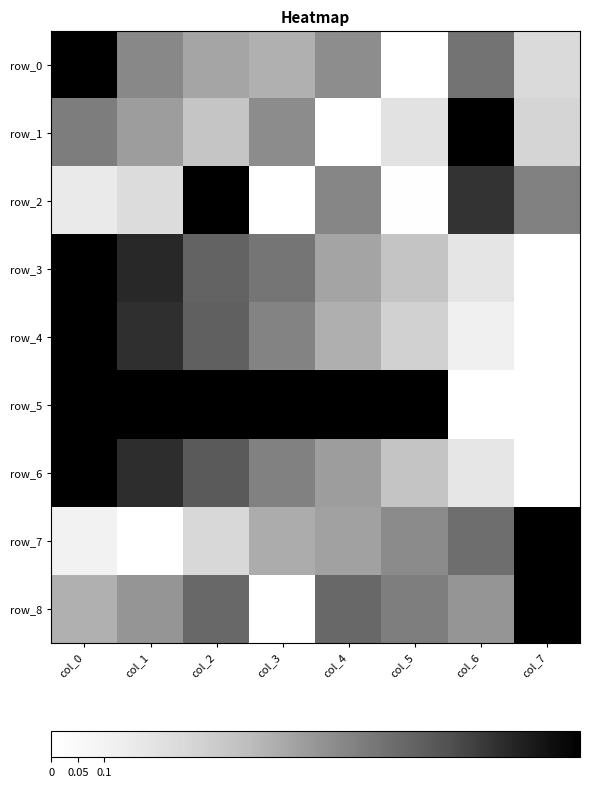

What is the sum of all row_4 values?

3.9